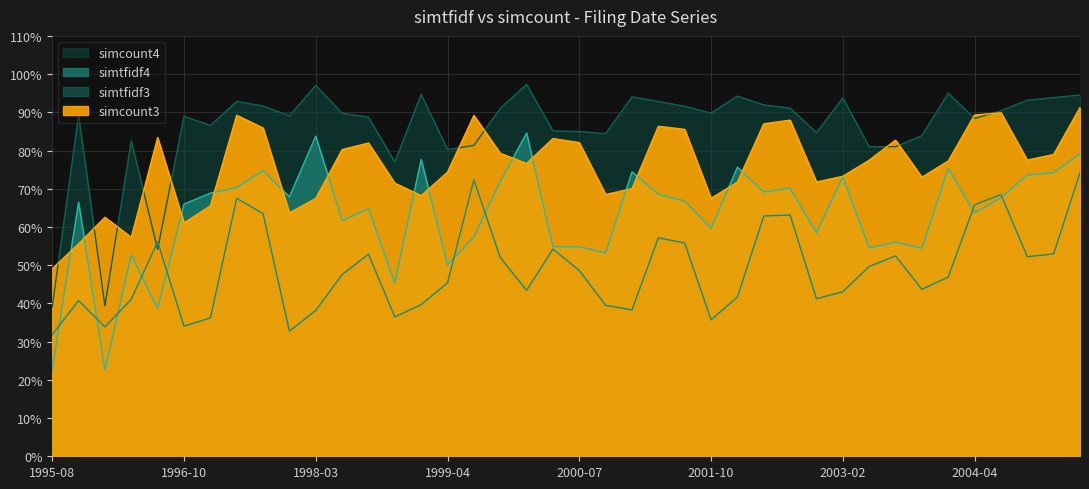

How many data points does each series have?

40